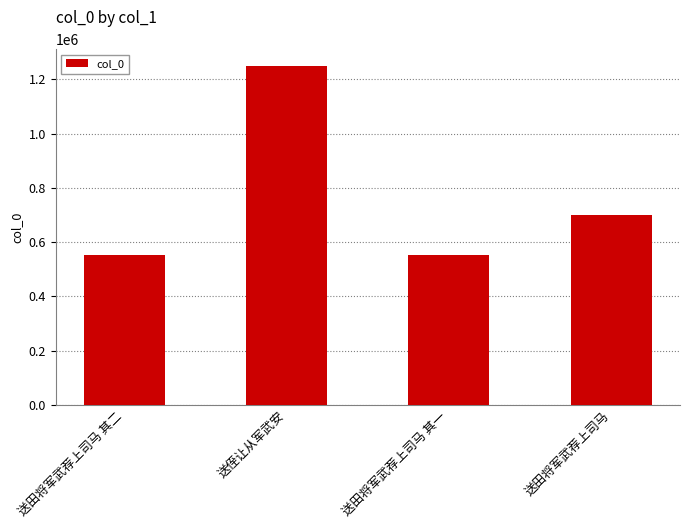

Are the bars grouped side by side (vs. stacked)?

No